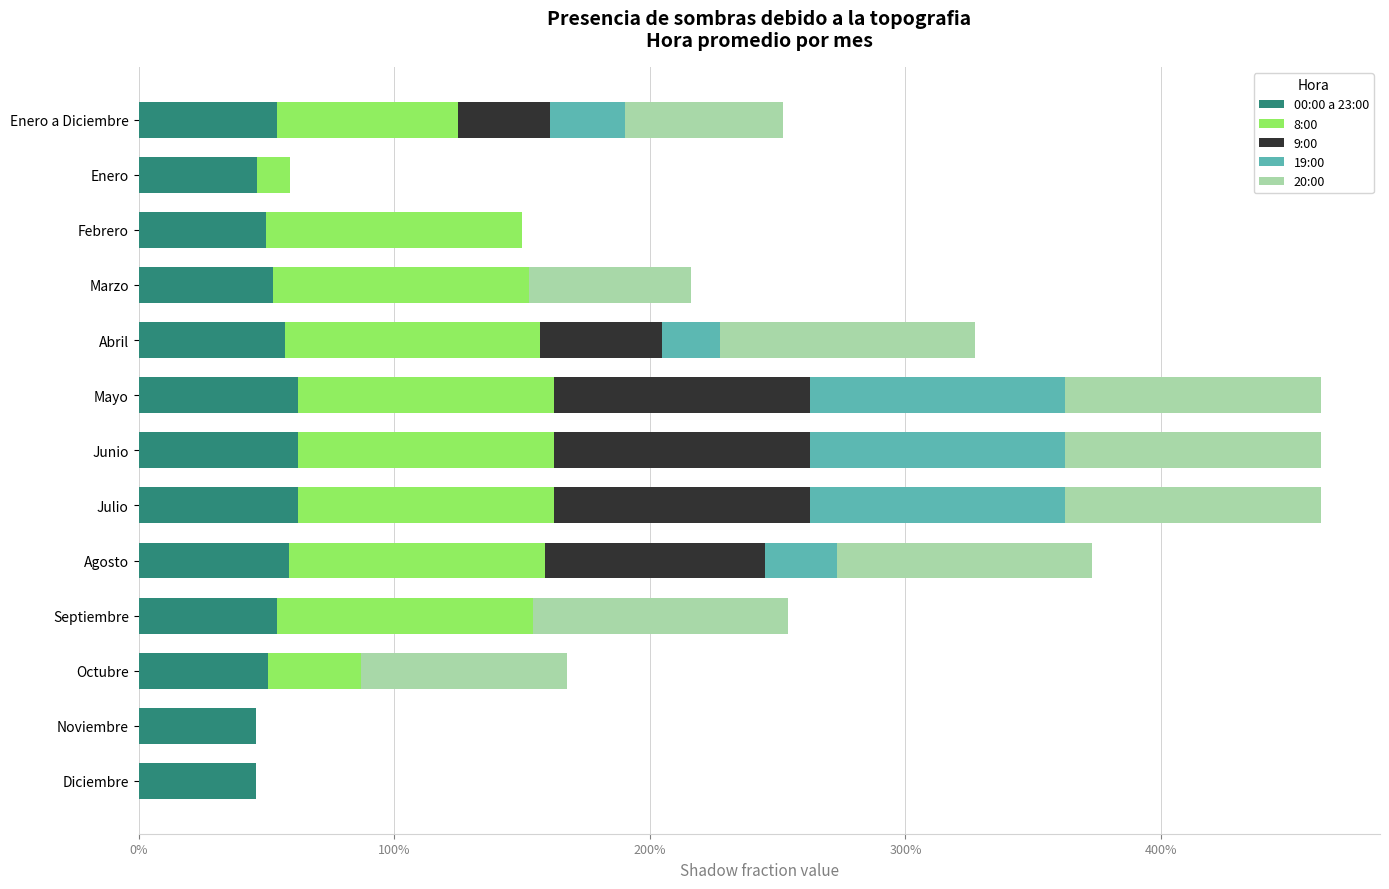

What are all the series names shown in the legend?

00:00 a 23:00, 8:00, 9:00, 19:00, 20:00